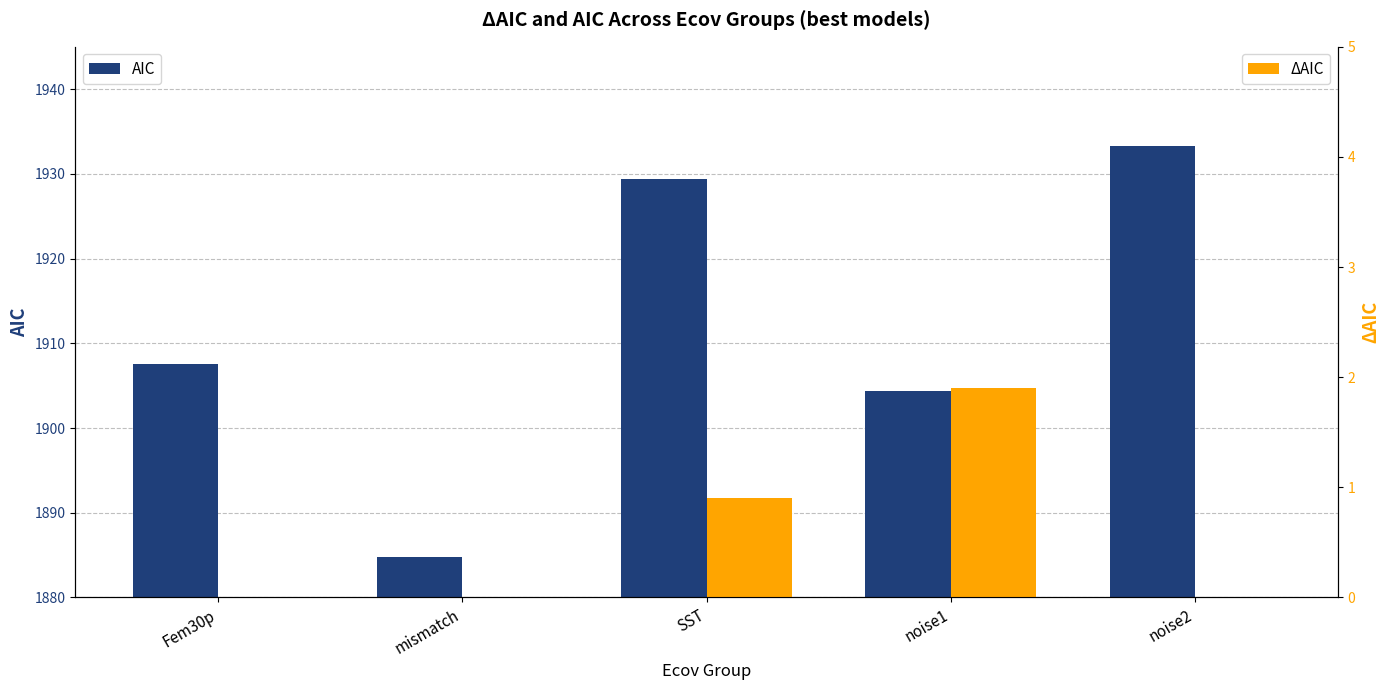

Is the value of AIC at Fem30p greater than the value of ΔAIC at SST?

Yes